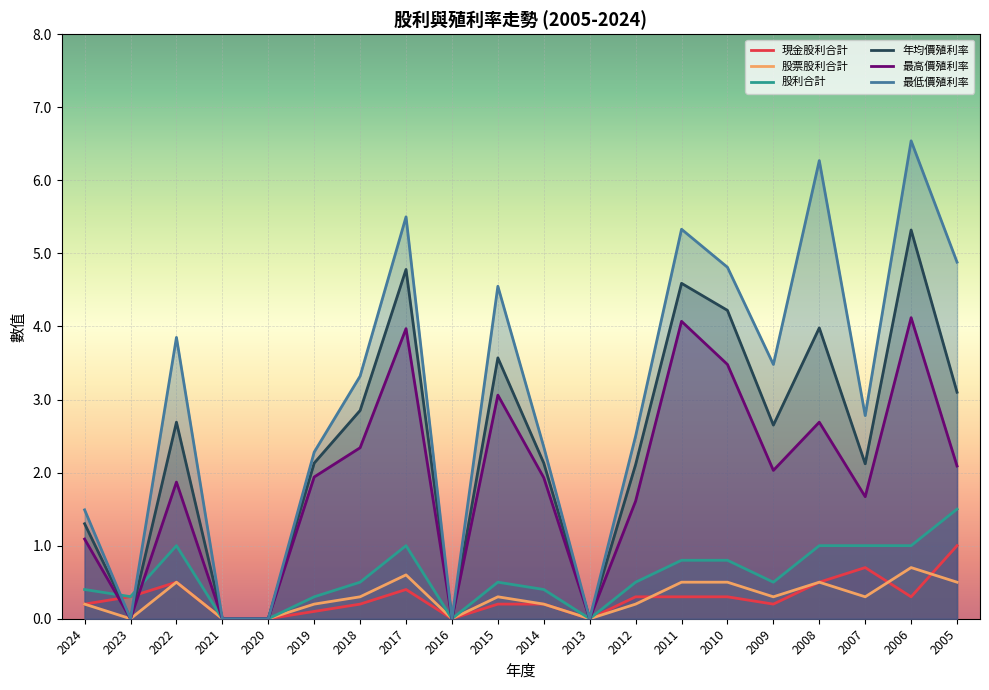

Which series ends up on top after the final intersection of 現金股利合計 and 最低價殖利率?

最低價殖利率